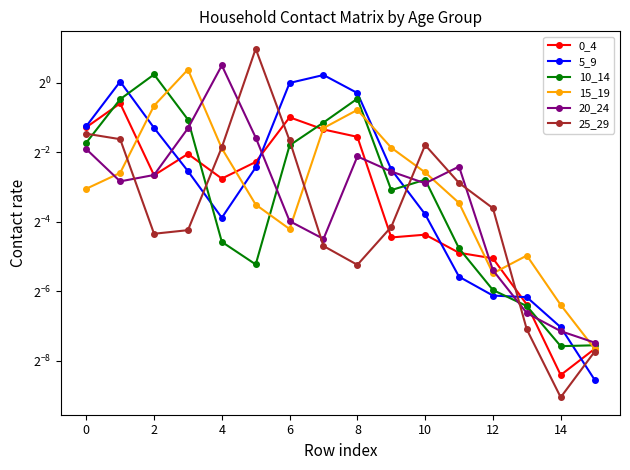

At which label does 25_29 reach its minimum?

14